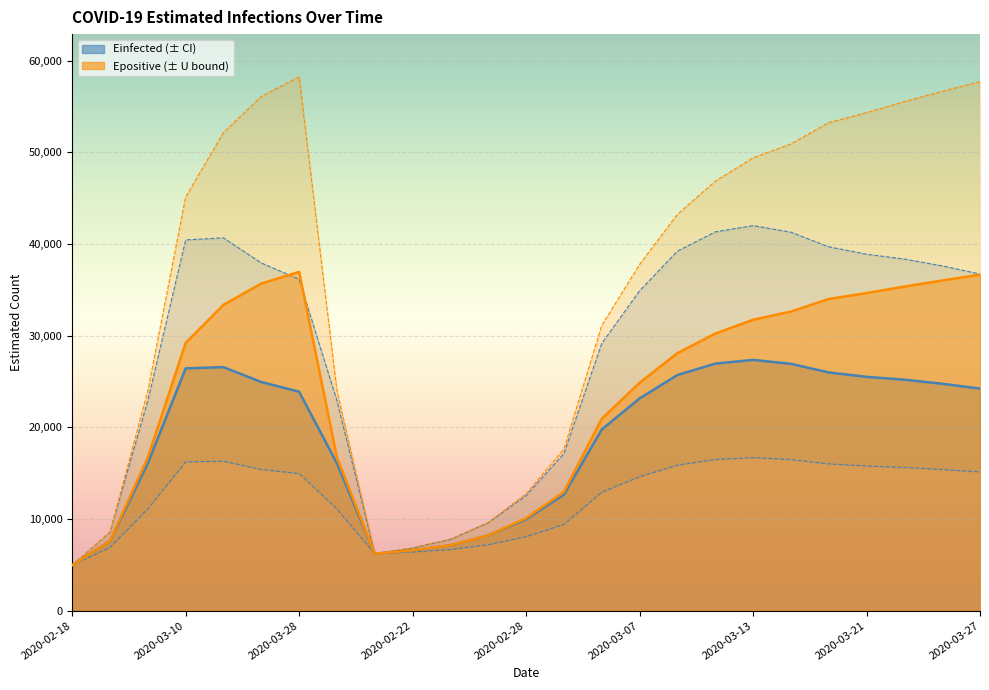

The Einfected_L series shows 10970.1 at 2020-03-17. True or false?

False